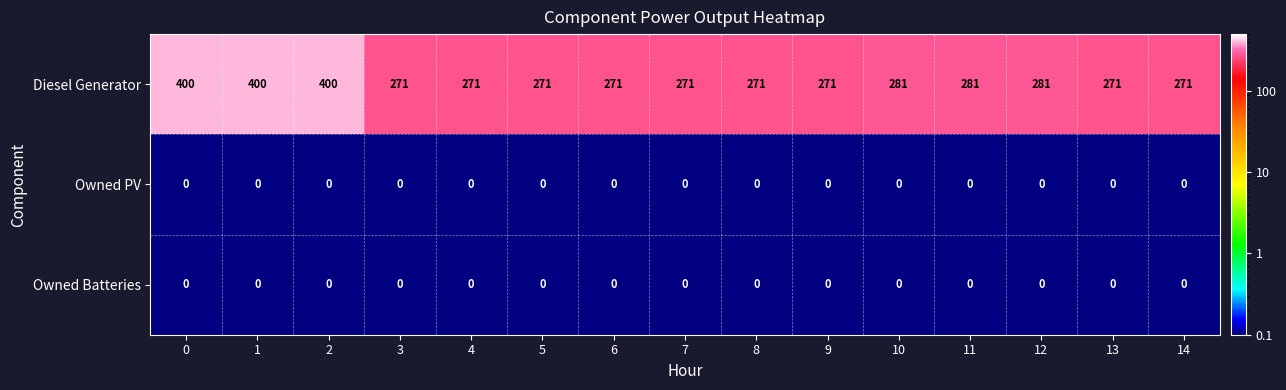

What is the difference between the highest and lowest values at 0?

400